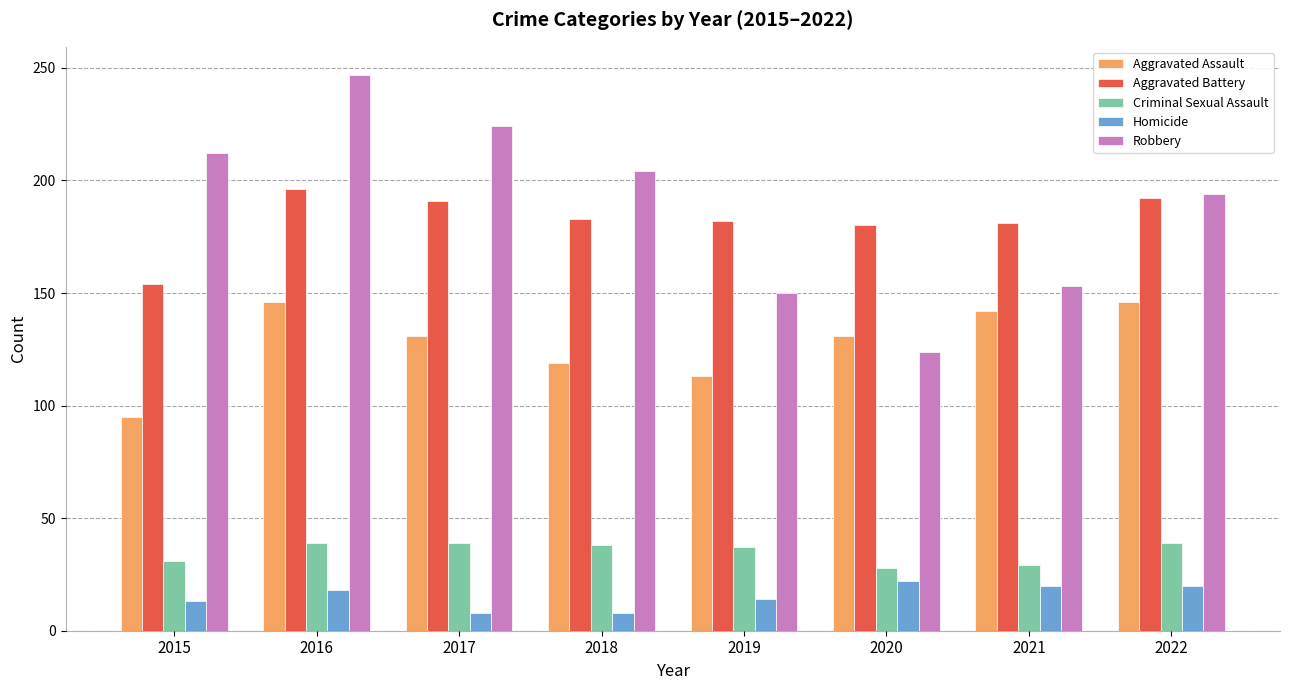

The Robbery series shows 221 at 2020. True or false?

False